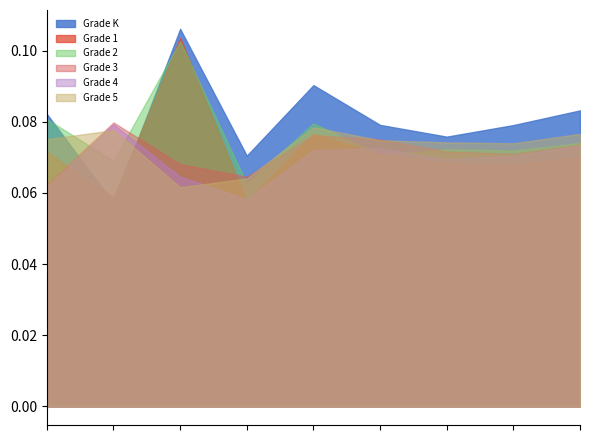

True or false: Grade K and Grade 2 cross at least once.

True